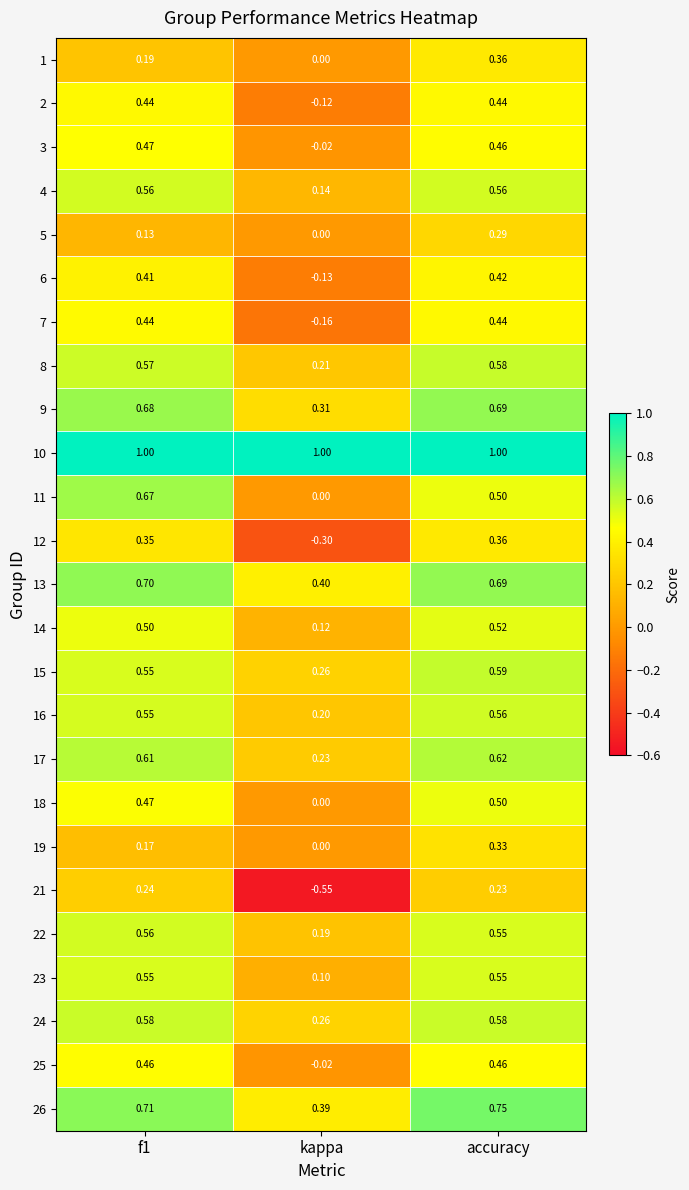

At which label does 11 reach its minimum?

kappa